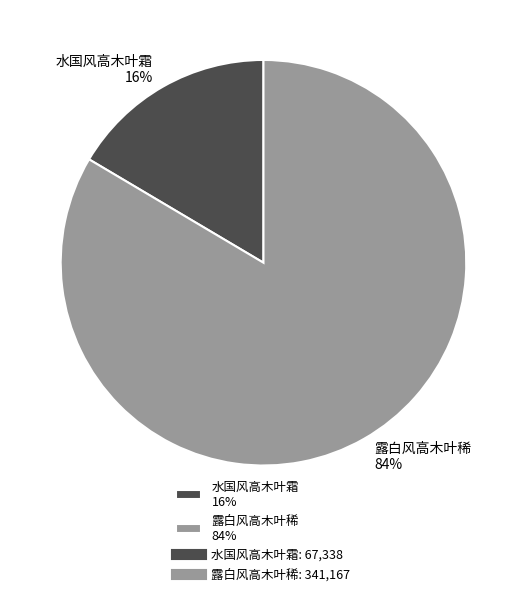

What percentage is the 露白风高木叶稀 slice, to the nearest percent?

84%